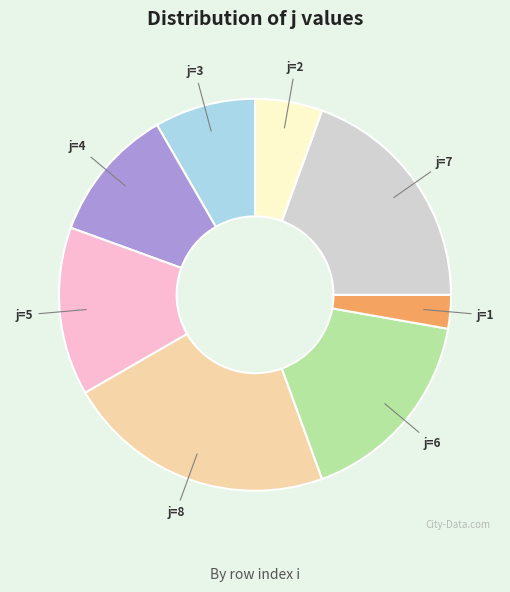

Is there a majority slice in this chart?

No